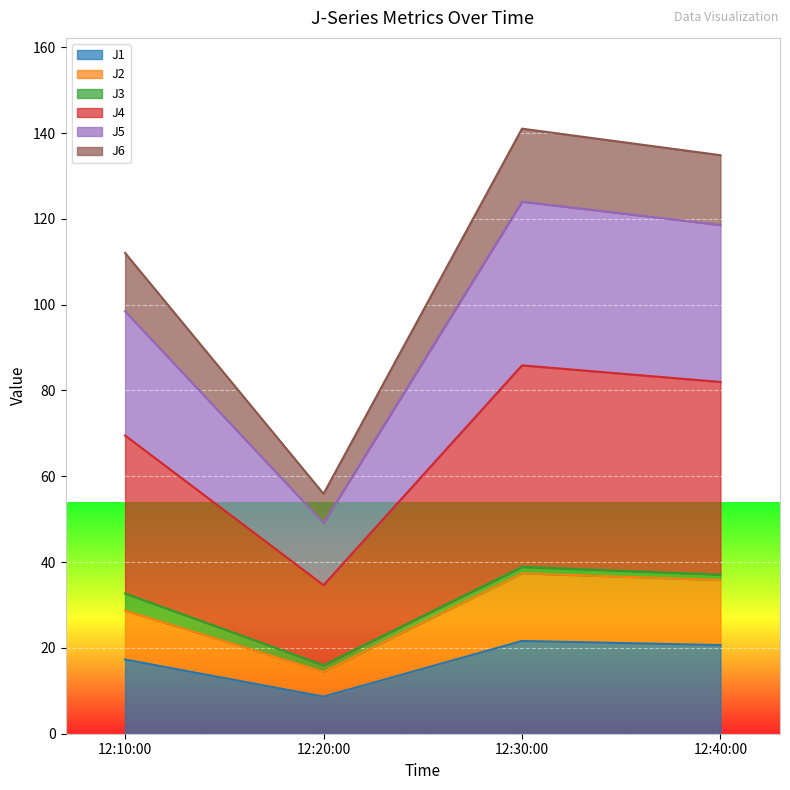

True or false: J5 and J2 cross at least once.

False